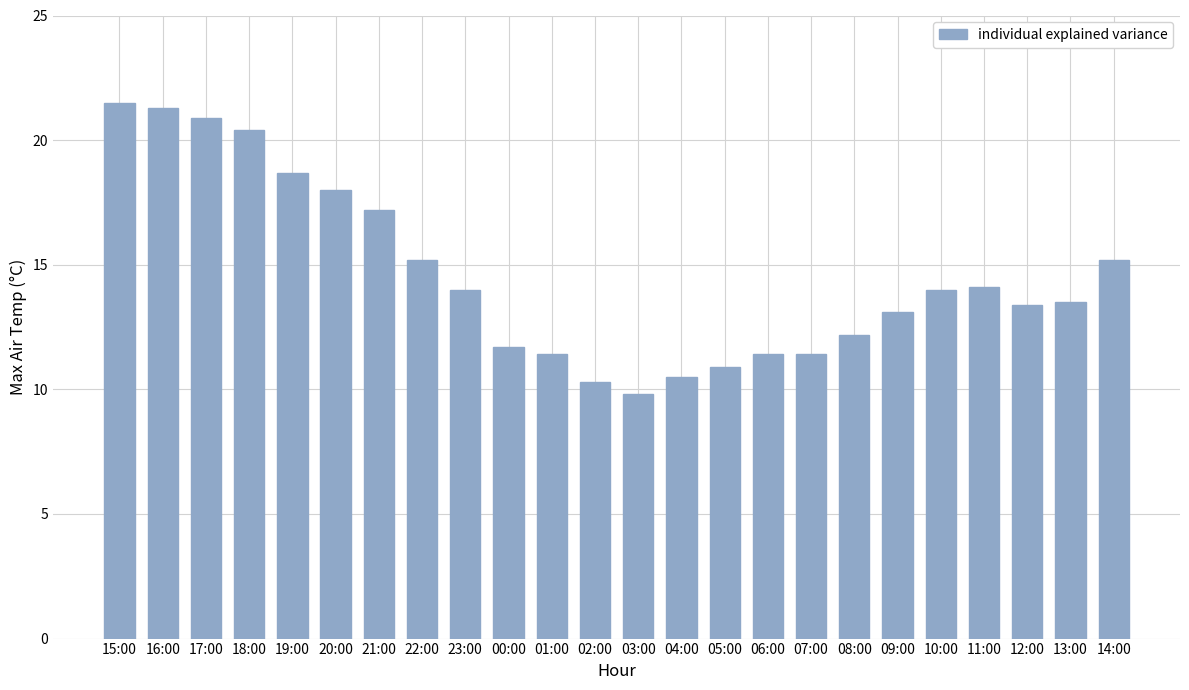

Approximately how many times larger is the value at 12:00 compared to 11:00?

1.0